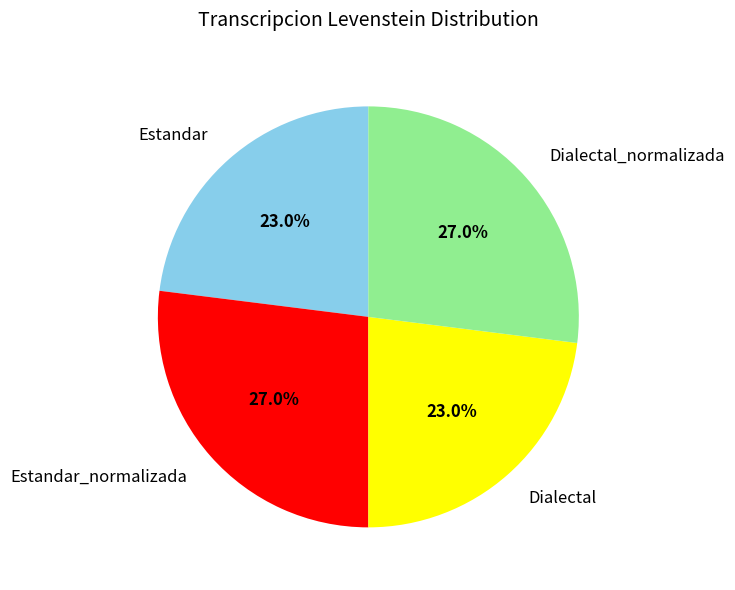

Count the number of slices in the pie.

4